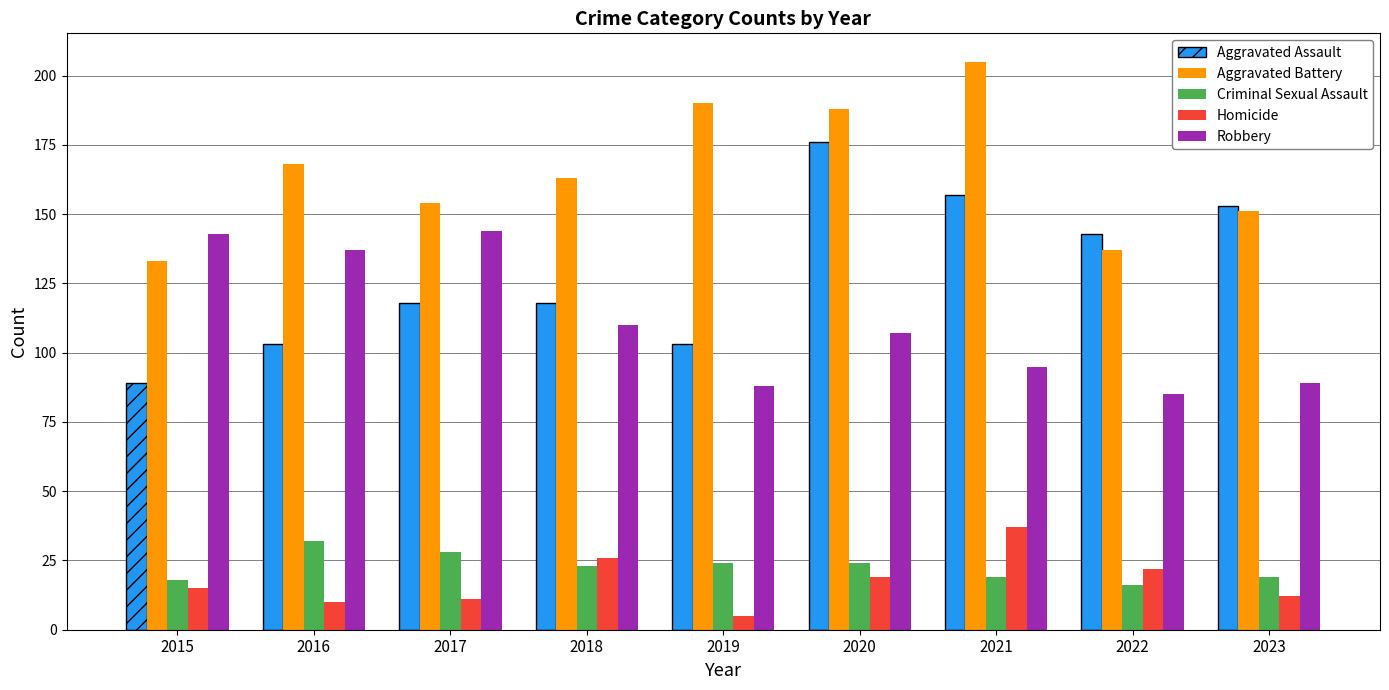

What is the total value across all series at 2023?

424